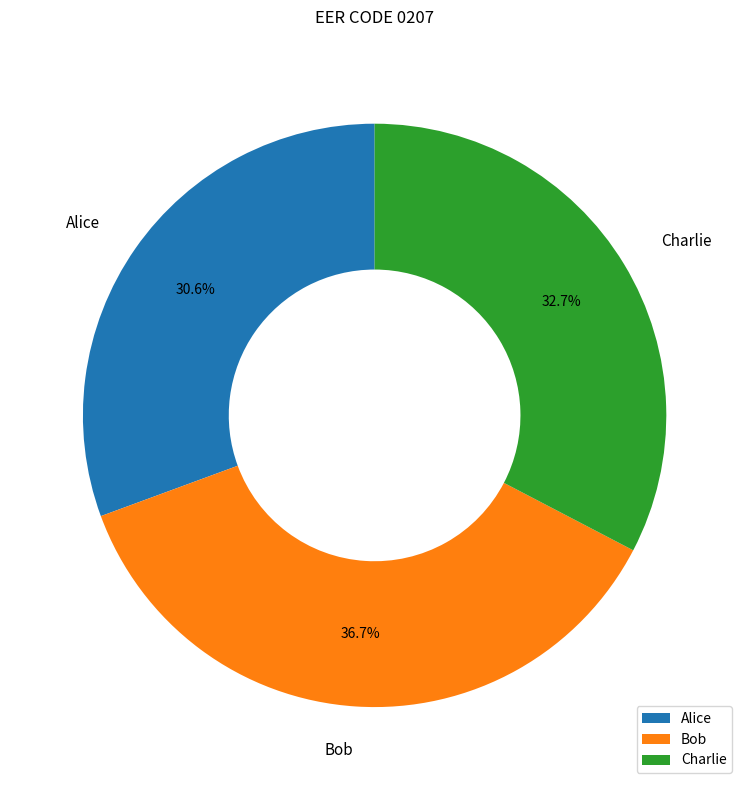

Rank the categories by value from highest to lowest.

Bob, Charlie, Alice